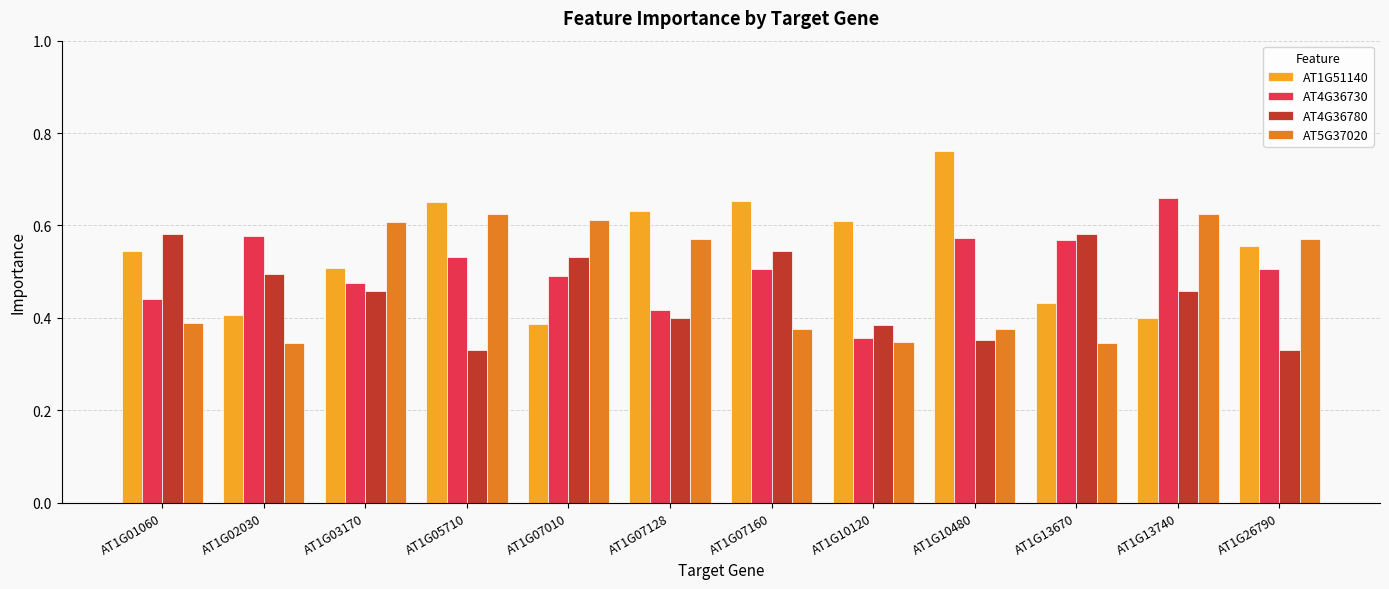

Is it true that AT4G36730 equals 0.6 at AT1G10480?

True